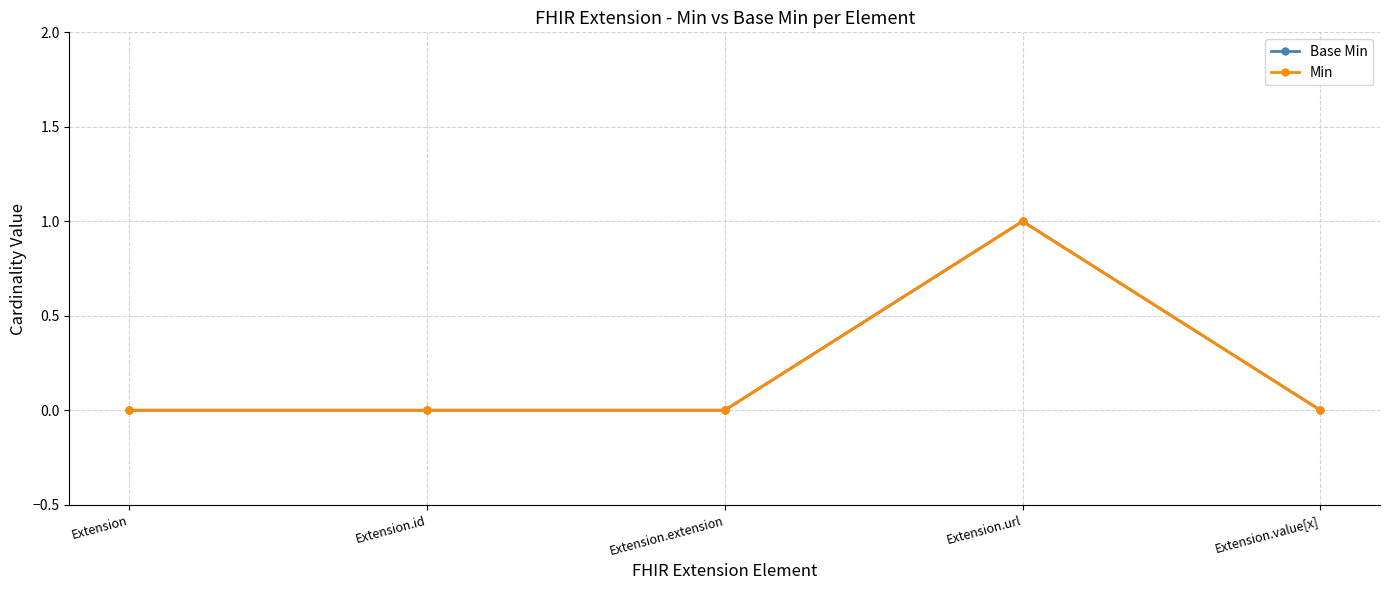

Rank the series at Extension.value[x] from highest to lowest value.

Base Min, Min